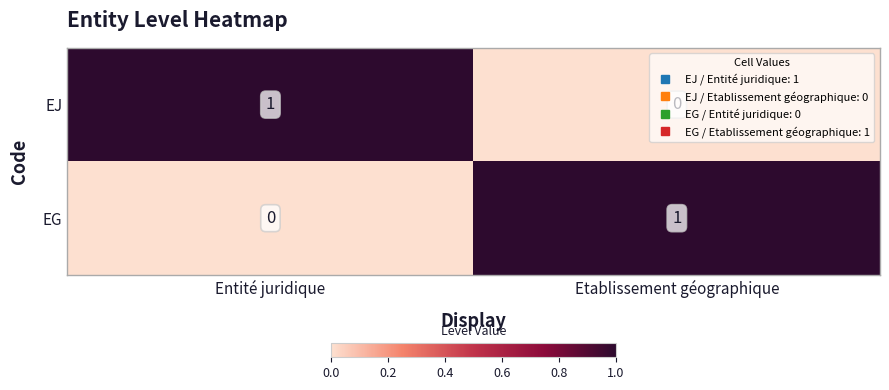

True or false: EJ has a value of 0 at Etablissement géographique.

True